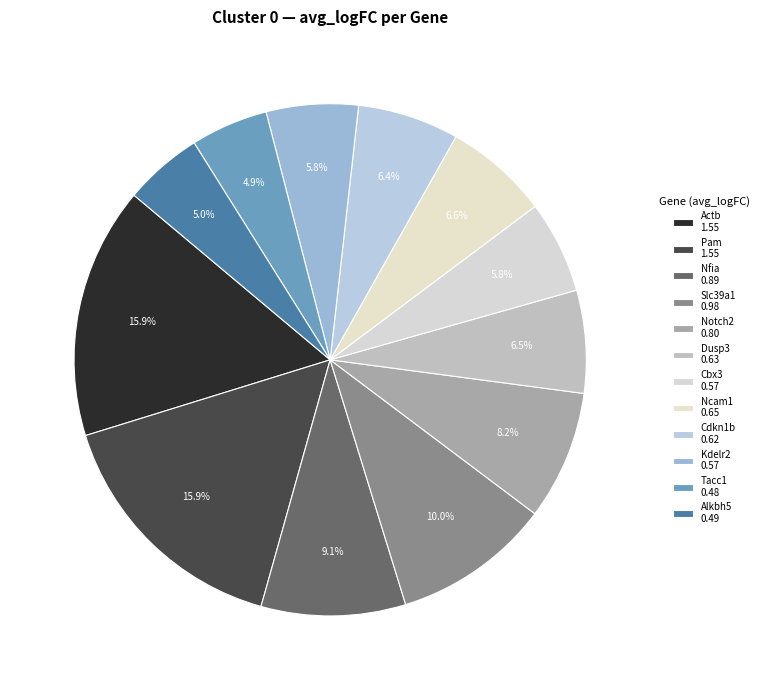

True or false: Ncam1 accounts for 7% of the total.

True